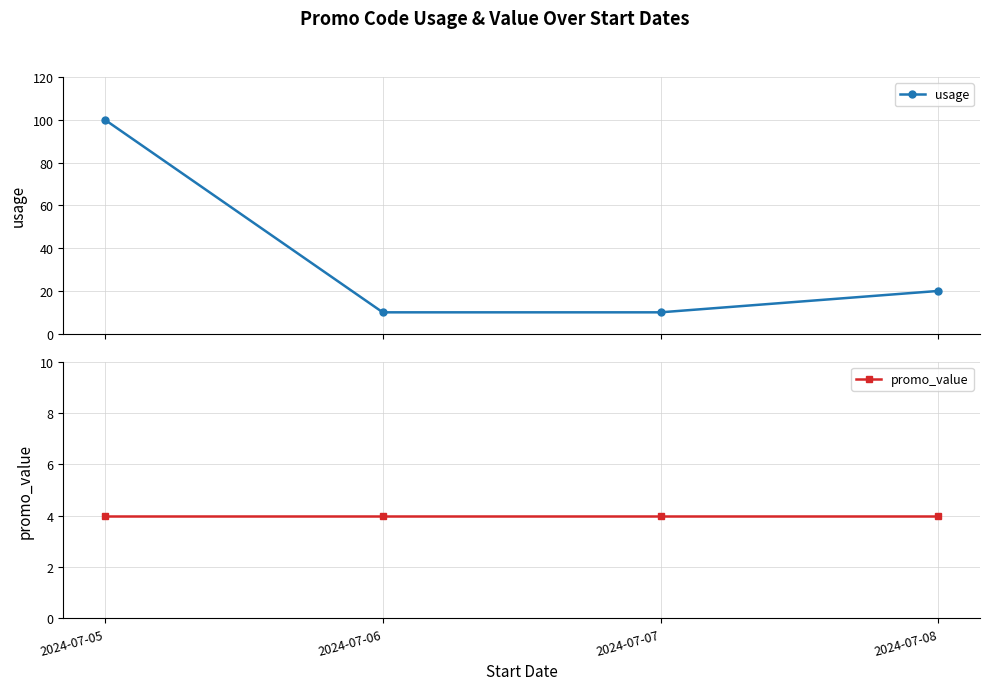

What are all the series names shown in the legend?

usage, promo_value